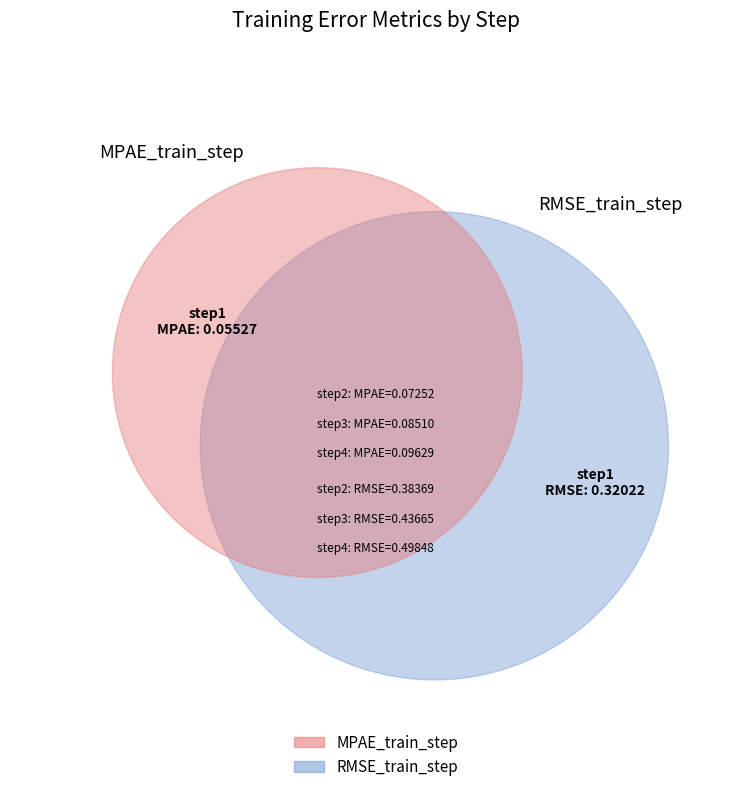

Does any single category account for the majority?

No